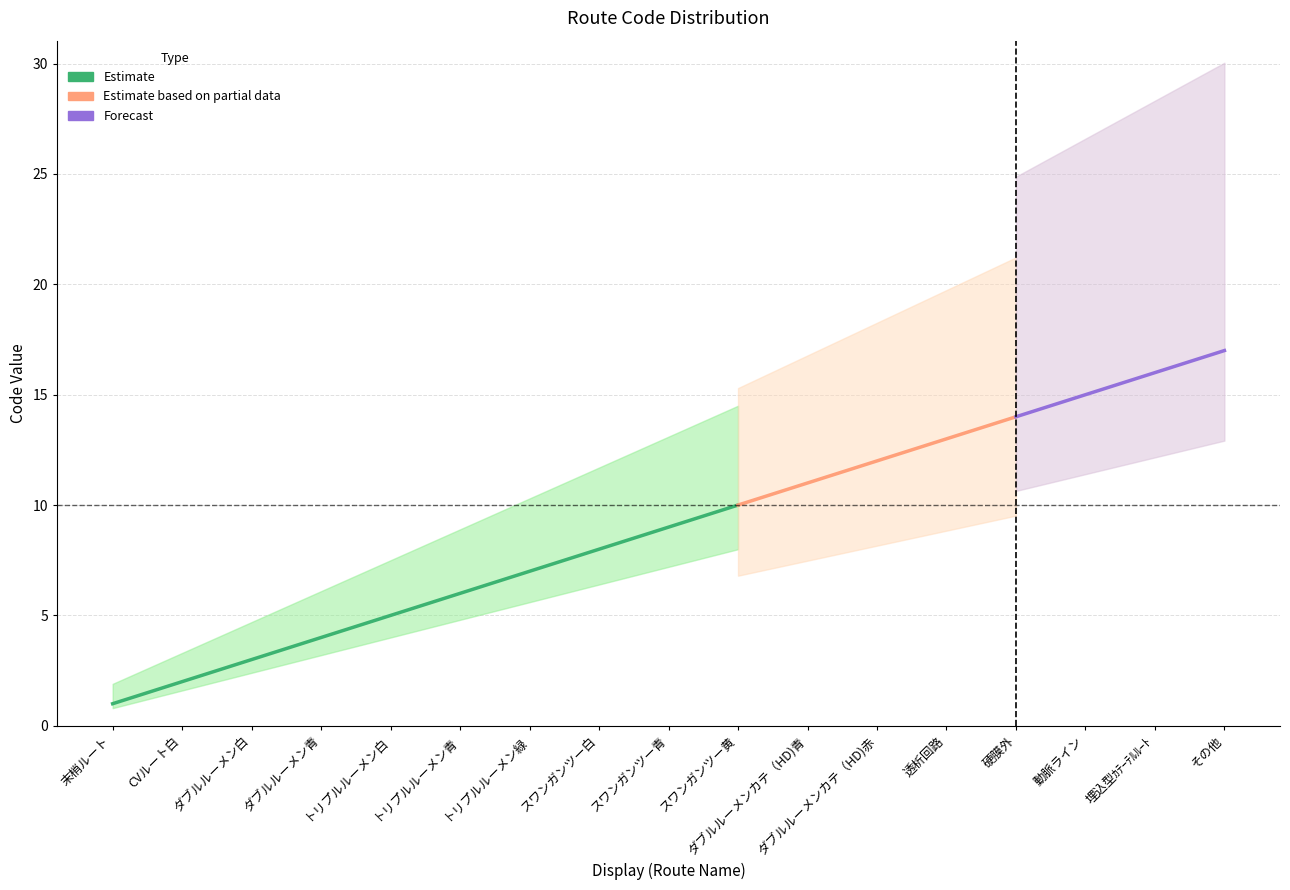

What is the label of the 7th point from the left?

トリプルルーメン緑